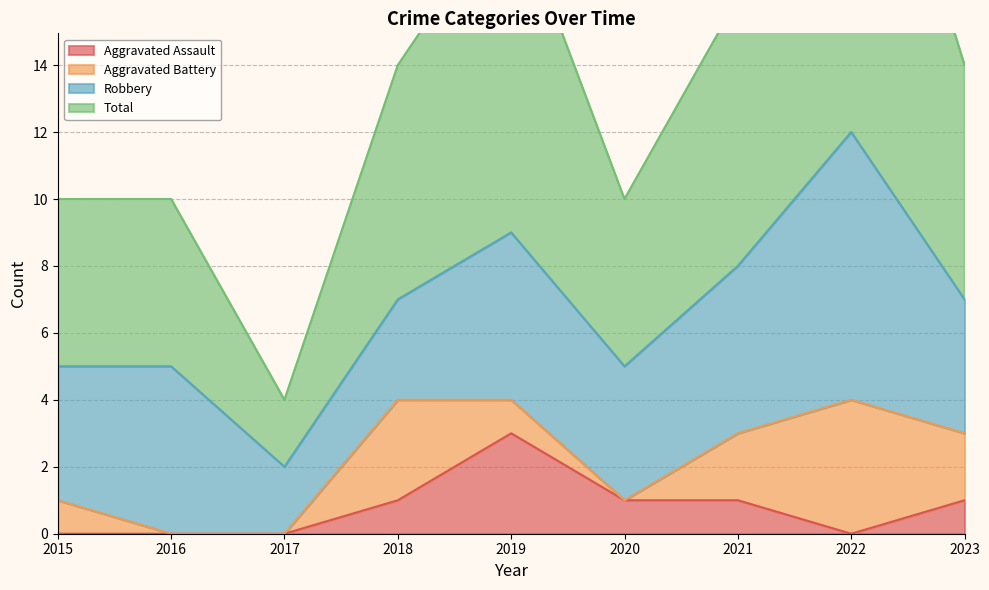

Which series has the largest range (max minus min)?

Total